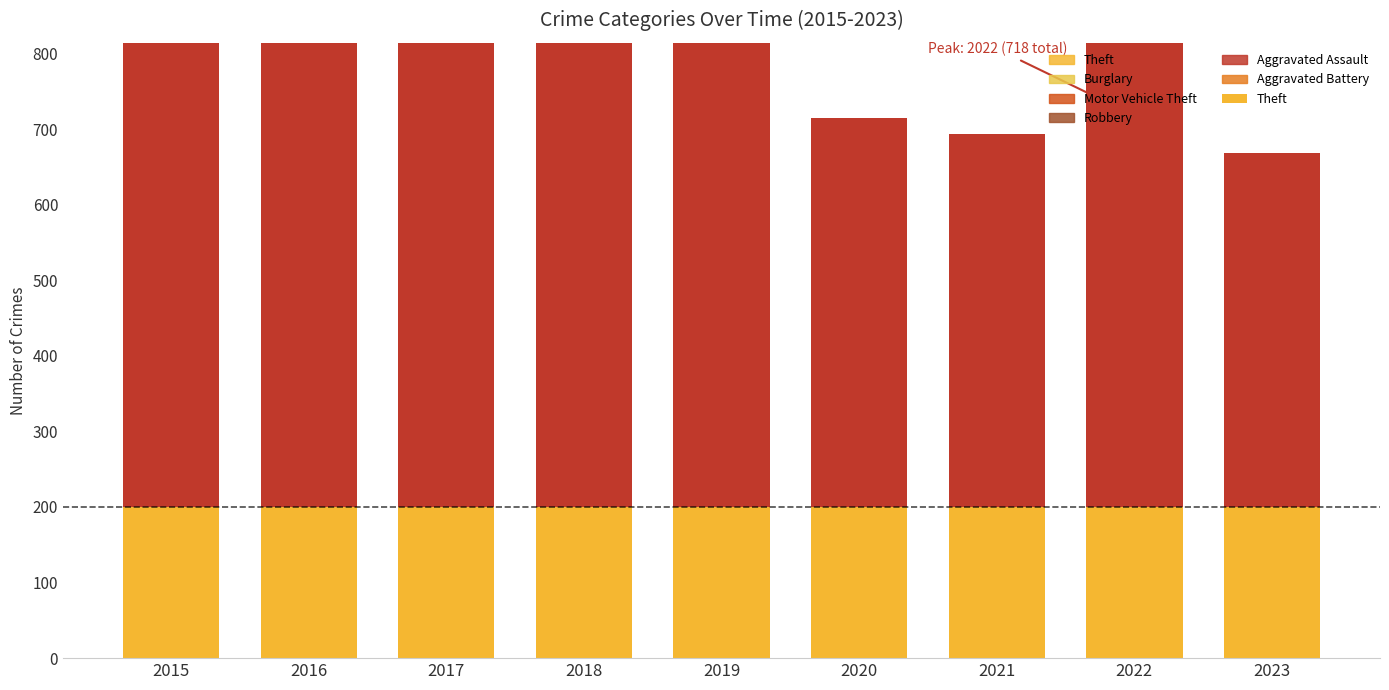

What is the difference between the highest and lowest values at 2018?

272